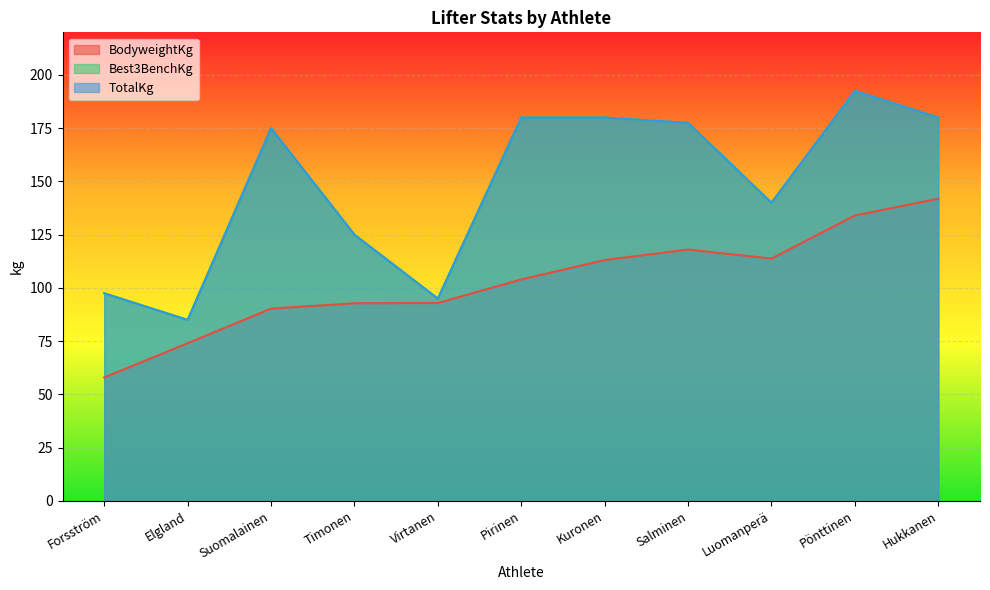

Is the value of Best3BenchKg at Virtanen greater than the value of BodyweightKg at Forsström?

Yes